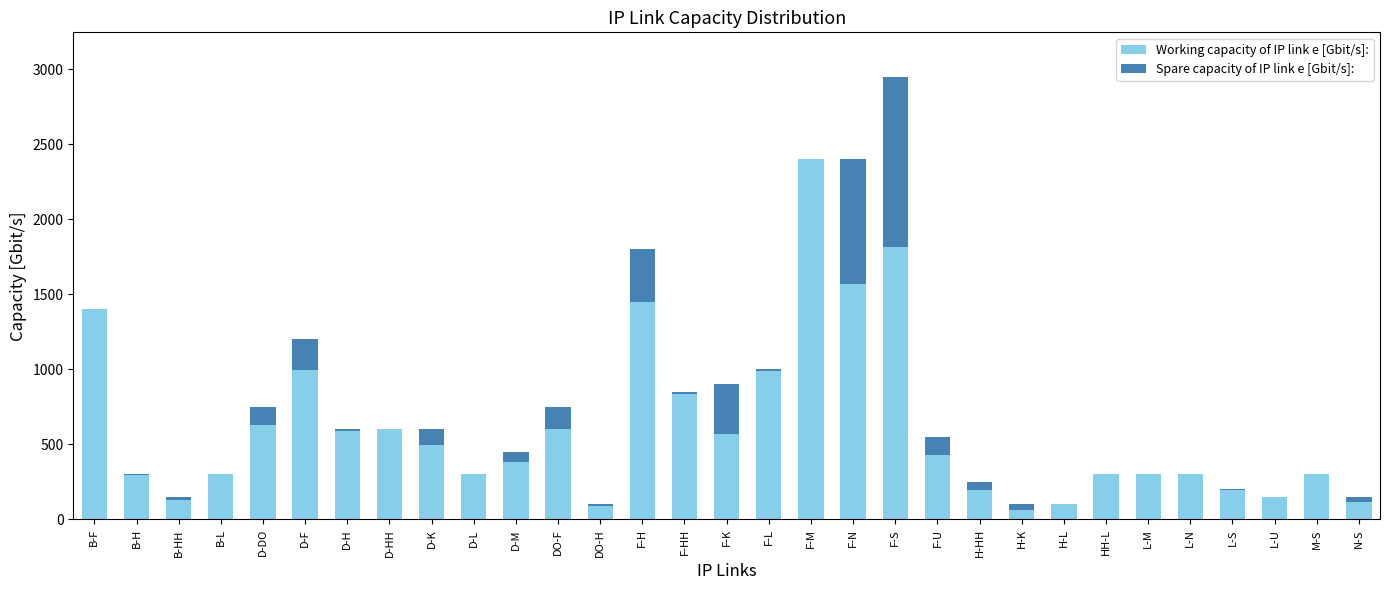

Which category has the highest value in the Working capacity of IP link e [Gbit/s]: series?

F-M